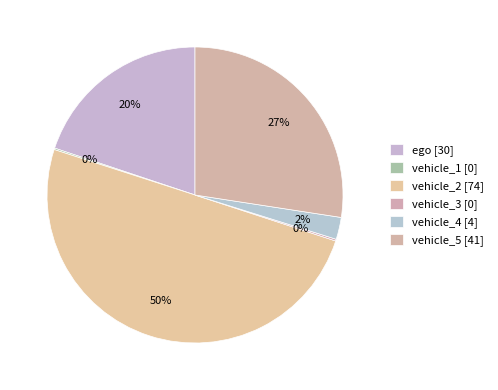

Combined, what portion of the pie is ego and vehicle_2?

69.8%